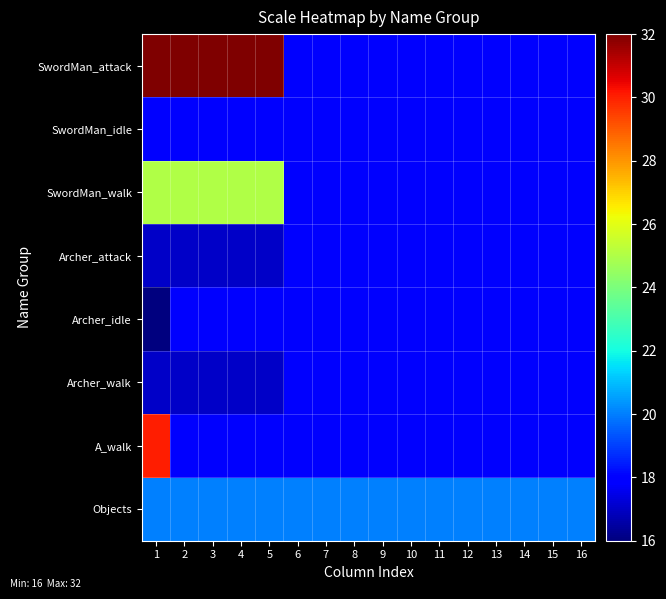

What is the difference between the highest and lowest values at 3?

15.0